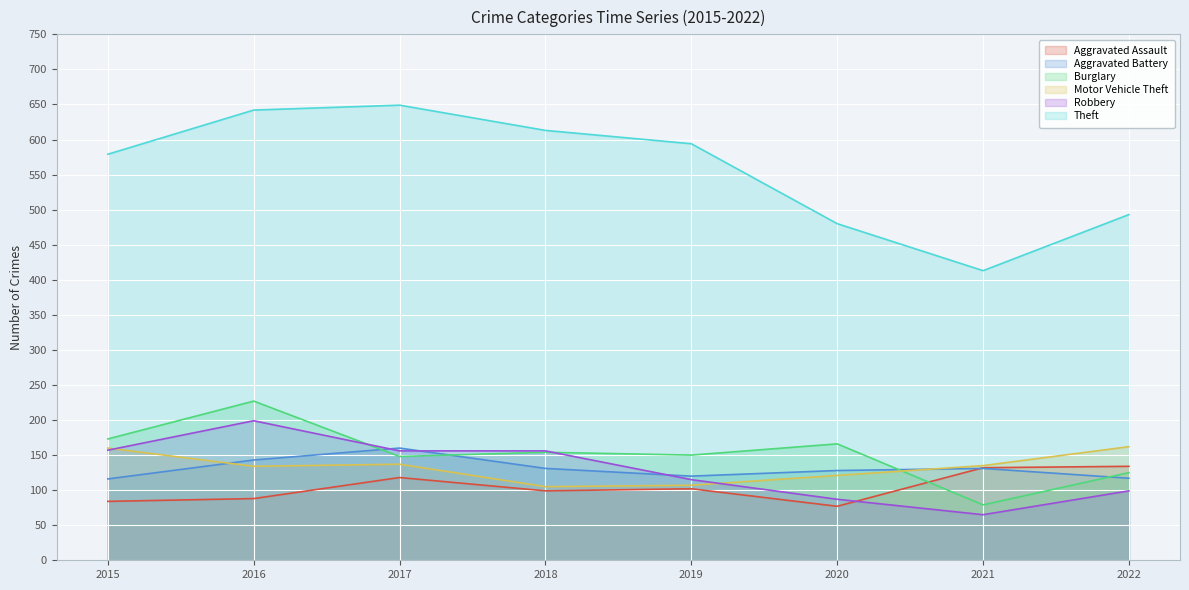

What is the difference between the Aggravated Battery values at 2022 and 2021?

14